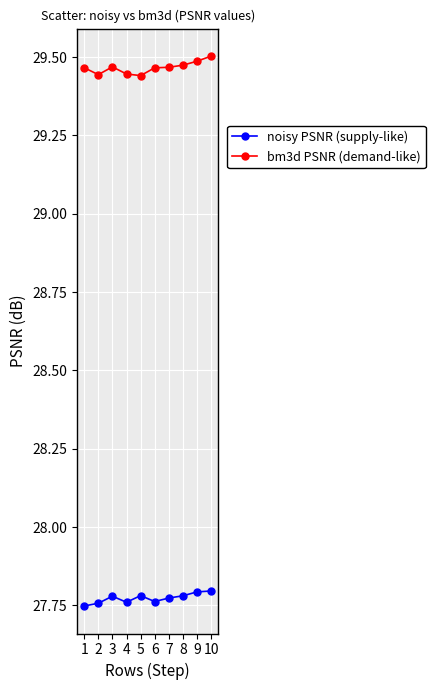

What is the spread (max minus min) of values at 3?

1.7